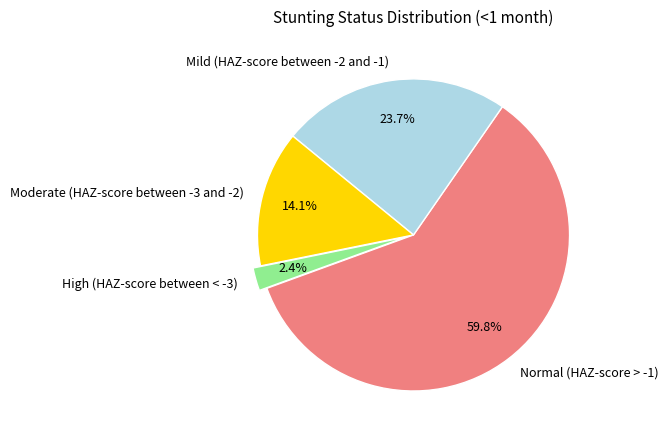

To the nearest percent, what portion does Moderate (HAZ-score between -3 and -2) represent?

14%